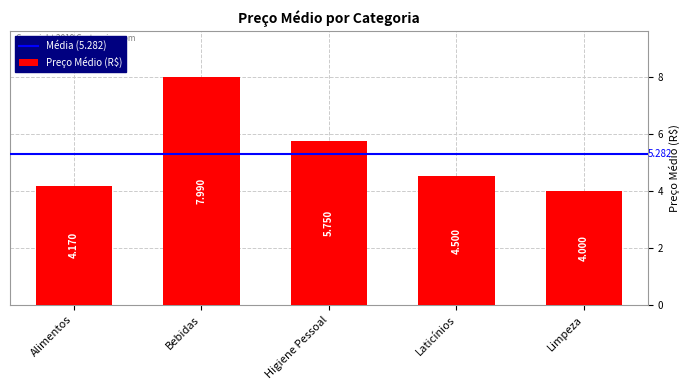

Are the bars grouped side by side (vs. stacked)?

No